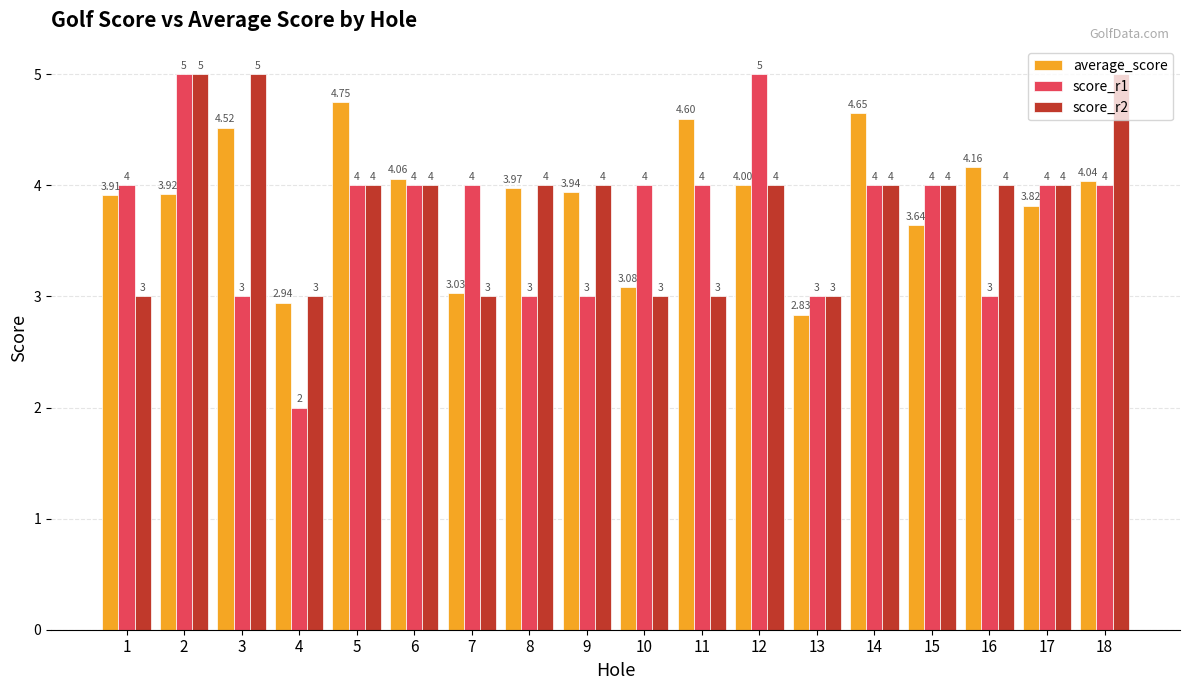

How many score_r1 values are between 3 and 4?

15